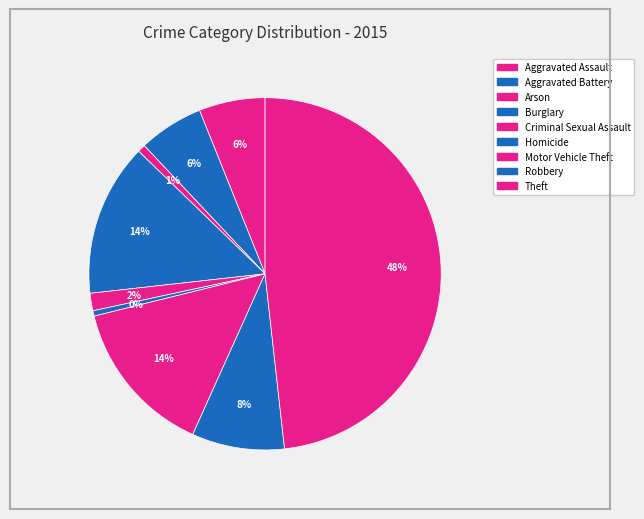

Count the number of slices in the pie.

9